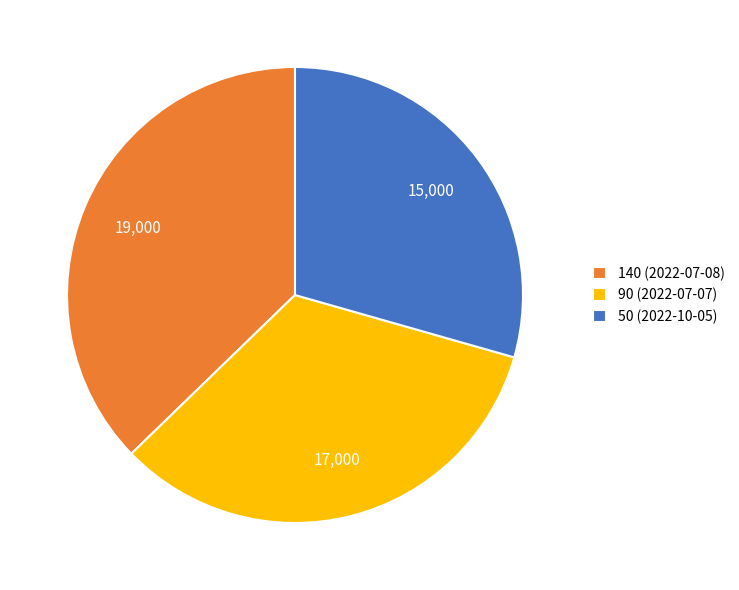

Which has a higher value, 140 (2022-07-08) or 90 (2022-07-07)?

140 (2022-07-08)